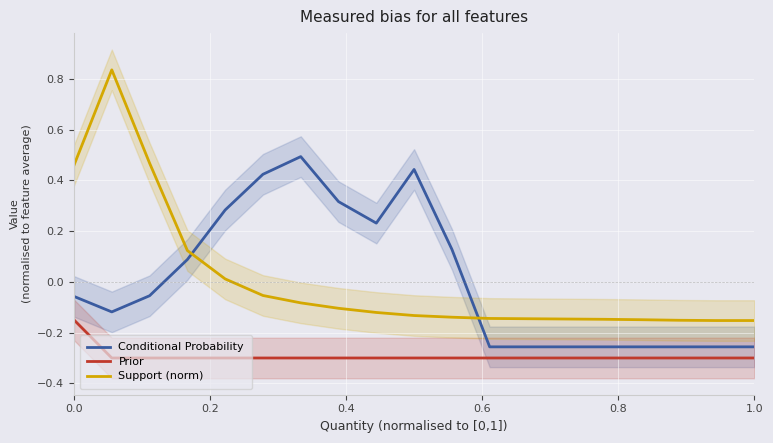

What is the minimum value shown in the chart?

-0.3